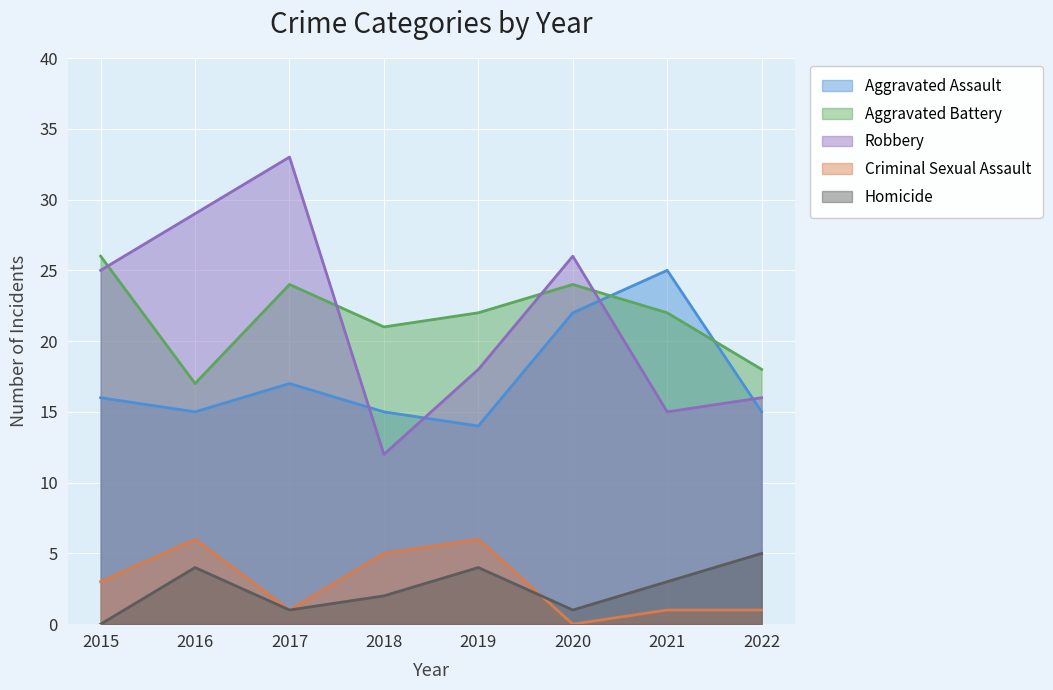

Which has a higher value, 2019 or 2022?

2022